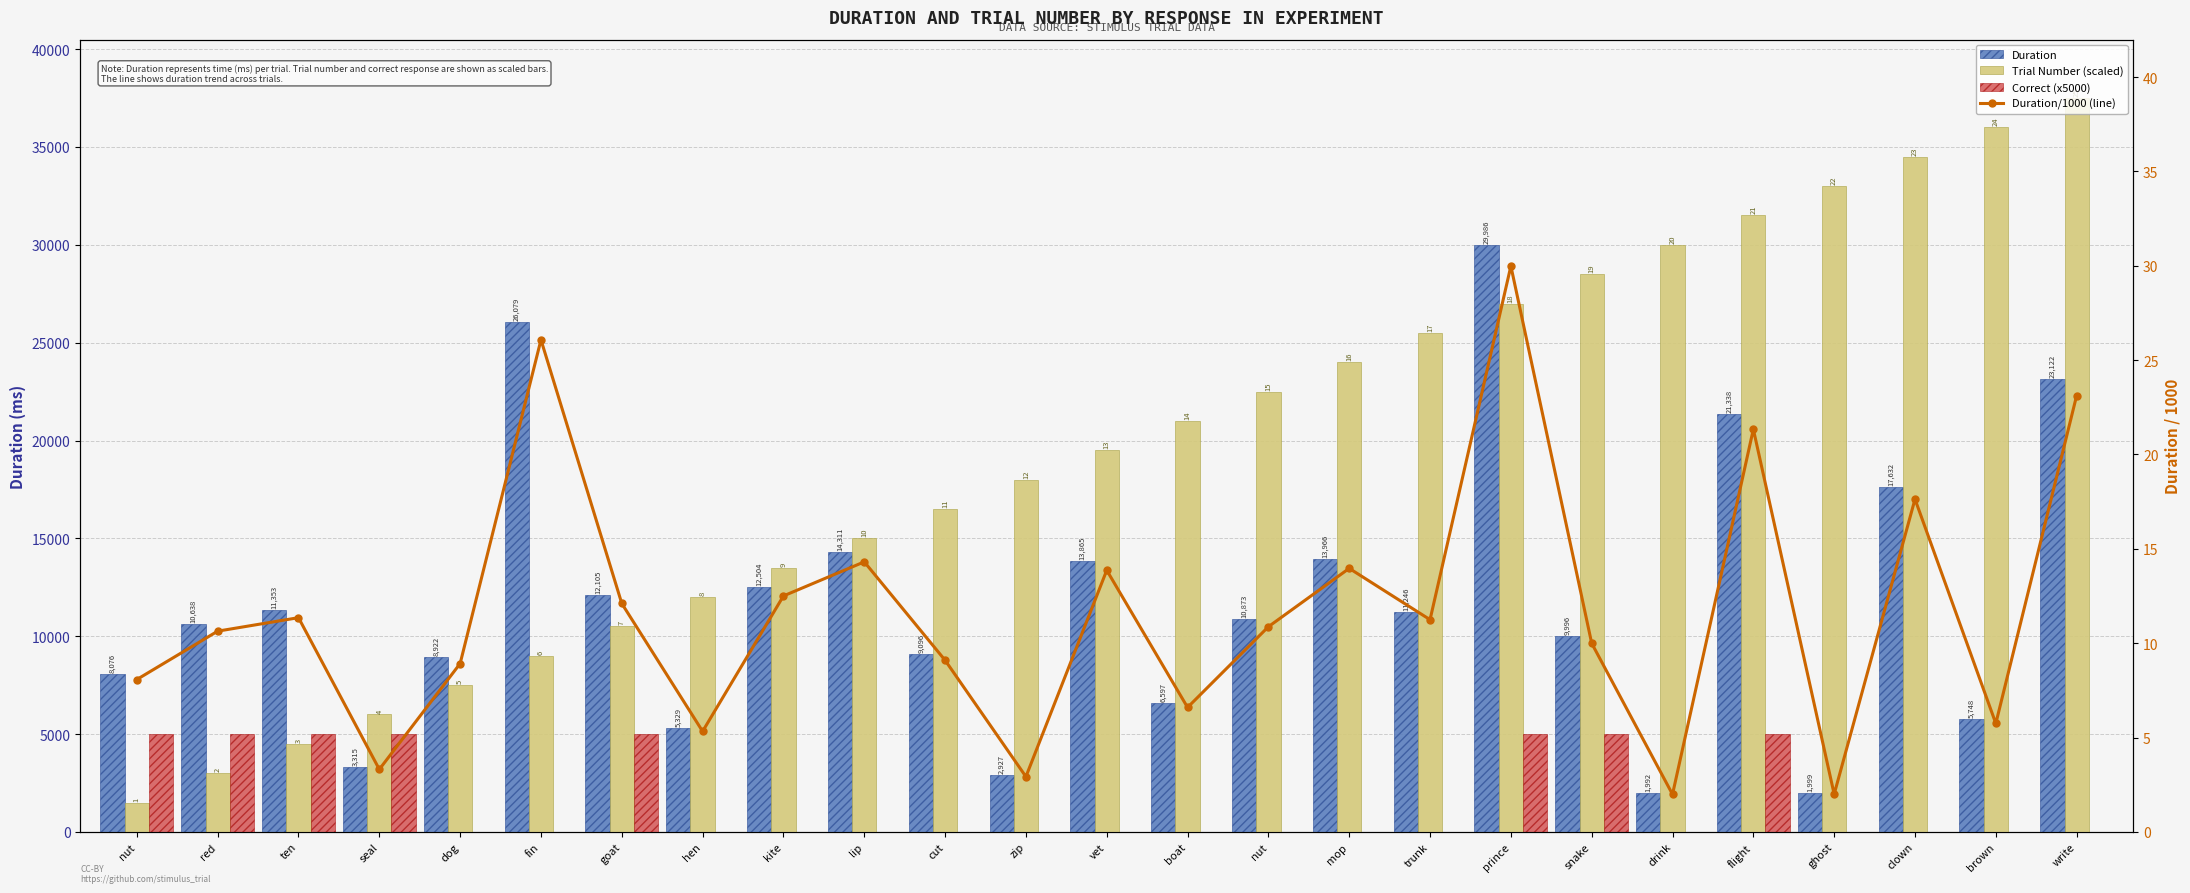

What is the approximate value of Duration/1000 (line) at nut?

10.9